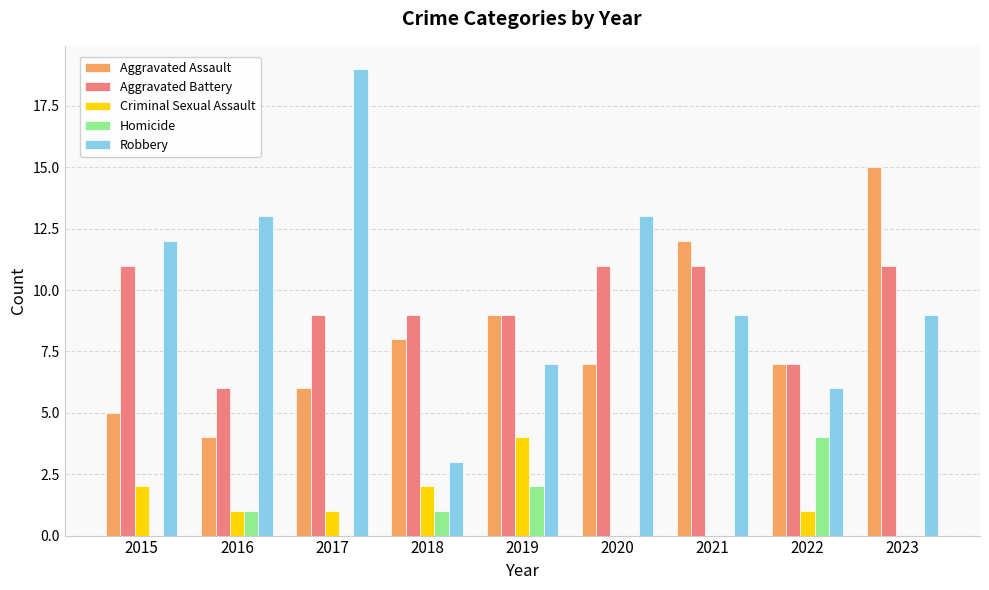

How many groups of bars are there?

9